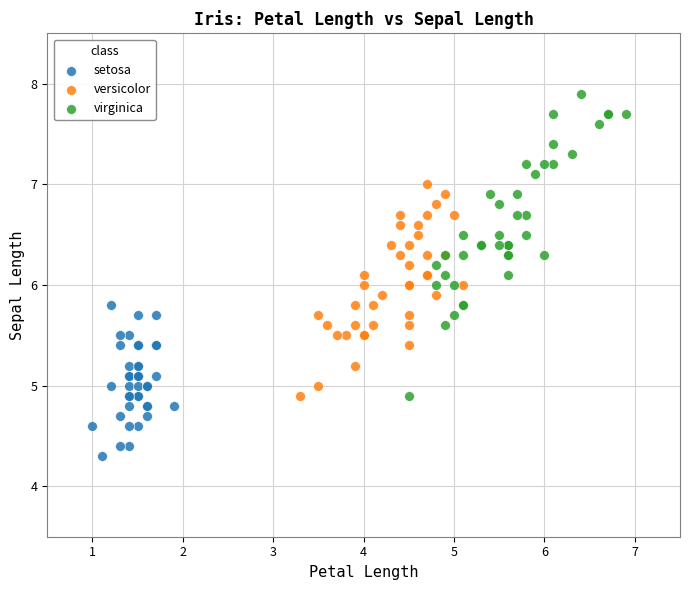

Which series reaches the maximum Y coordinate?

virginica